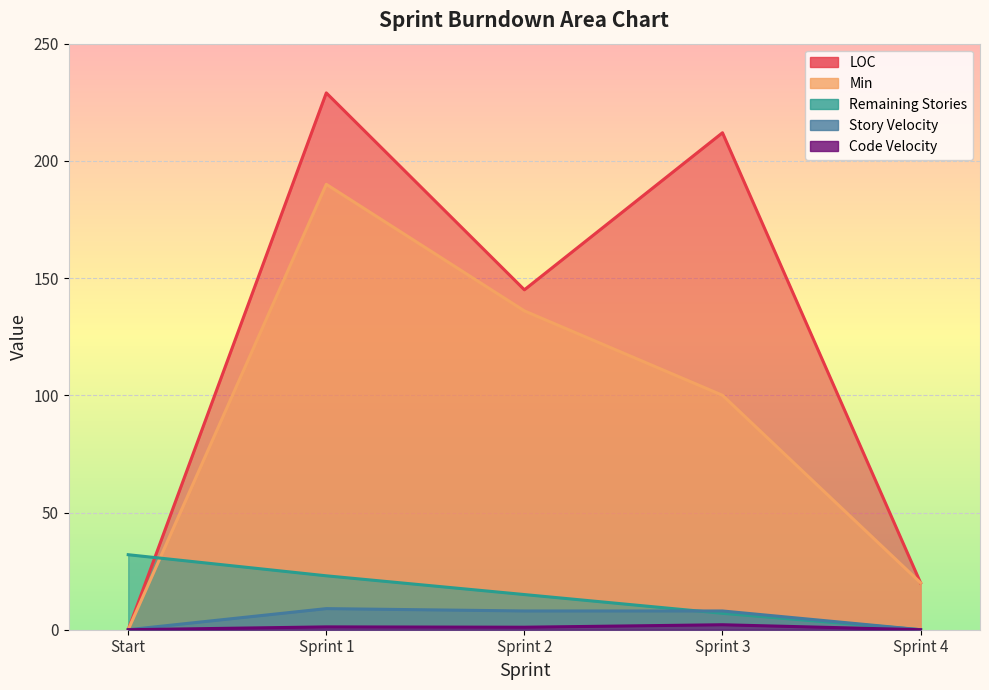

Where does the Min series first go above 100?

Sprint 1